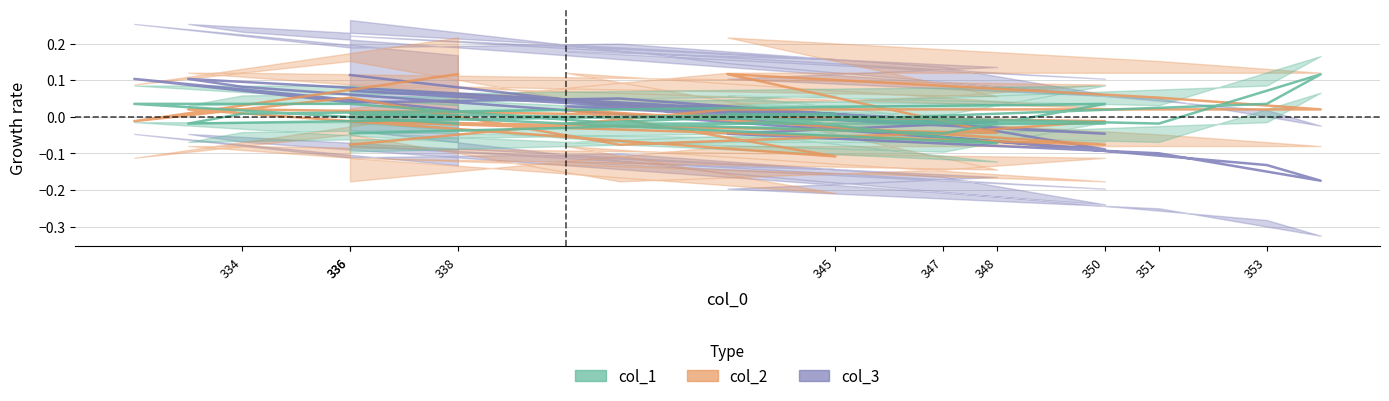

How many intersections are there between col_2 and col_3?

7